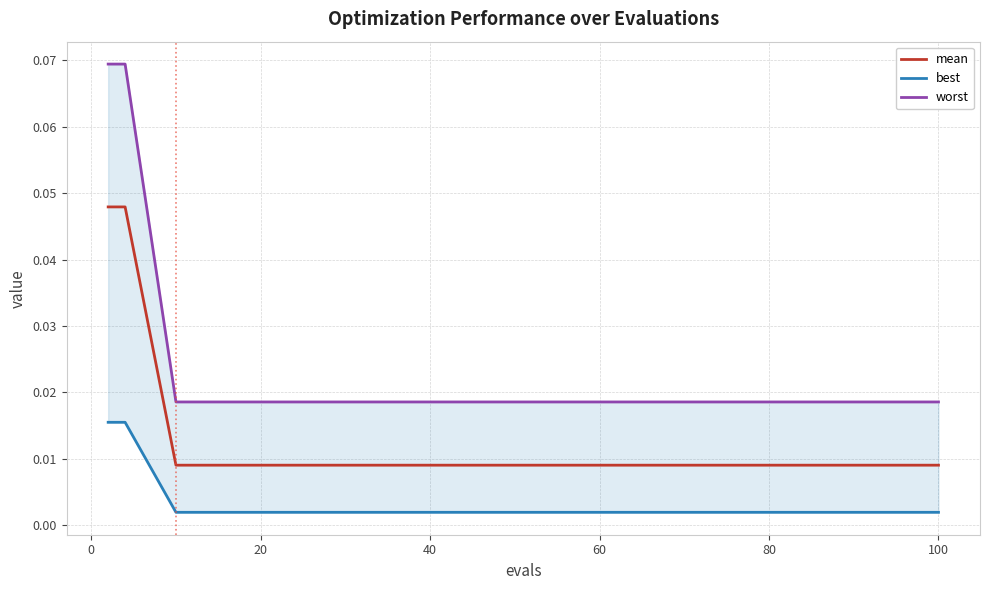

Reading left to right, list all the values displayed in this chart.

mean: 0.0	0.0	0.0	0.0	0.0	0.0	0.0	0.0	0.0	0.0	0.0	0.0	0.0	0.0	0.0	0.0	0.0	0.0	0.0	0.0
best: 0.0	0.0	0.0	0.0	0.0	0.0	0.0	0.0	0.0	0.0	0.0	0.0	0.0	0.0	0.0	0.0	0.0	0.0	0.0	0.0
worst: 0.1	0.1	0.0	0.0	0.0	0.0	0.0	0.0	0.0	0.0	0.0	0.0	0.0	0.0	0.0	0.0	0.0	0.0	0.0	0.0